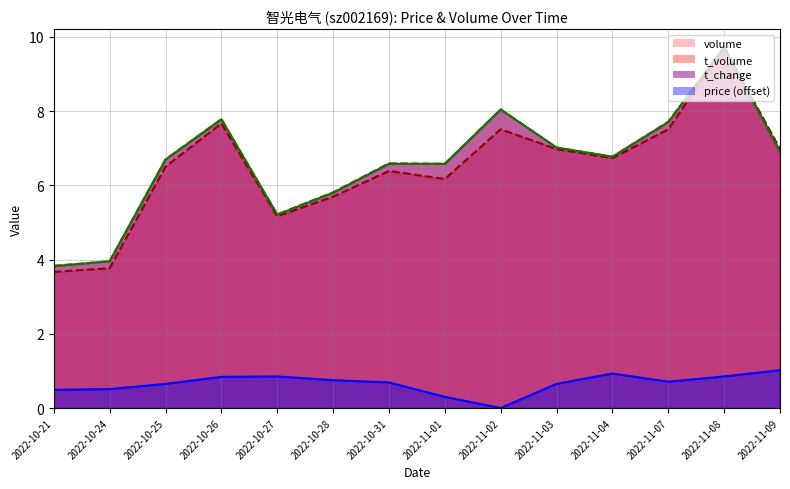

What is the label of the 1st point from the right?

2022-11-09